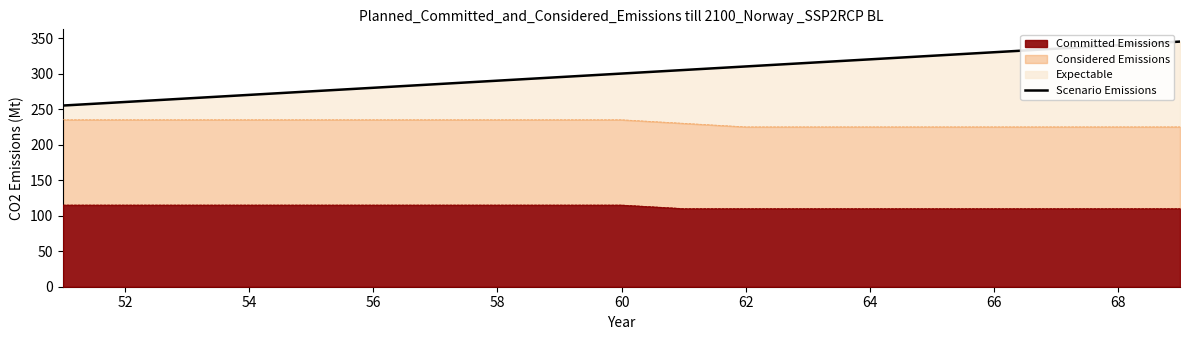

The Committed Emissions series shows 110 at 68. True or false?

True